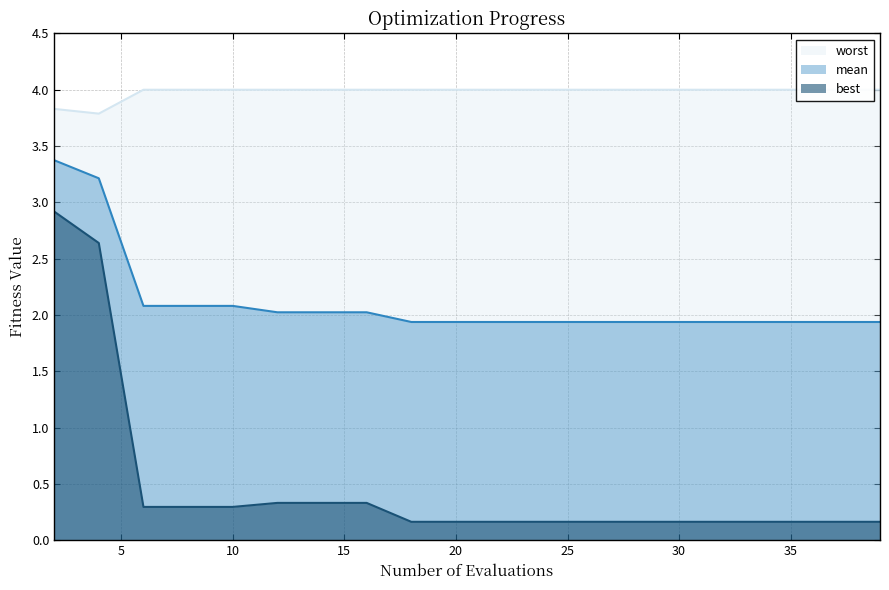

True or false: mean and best intersect in this chart.

False